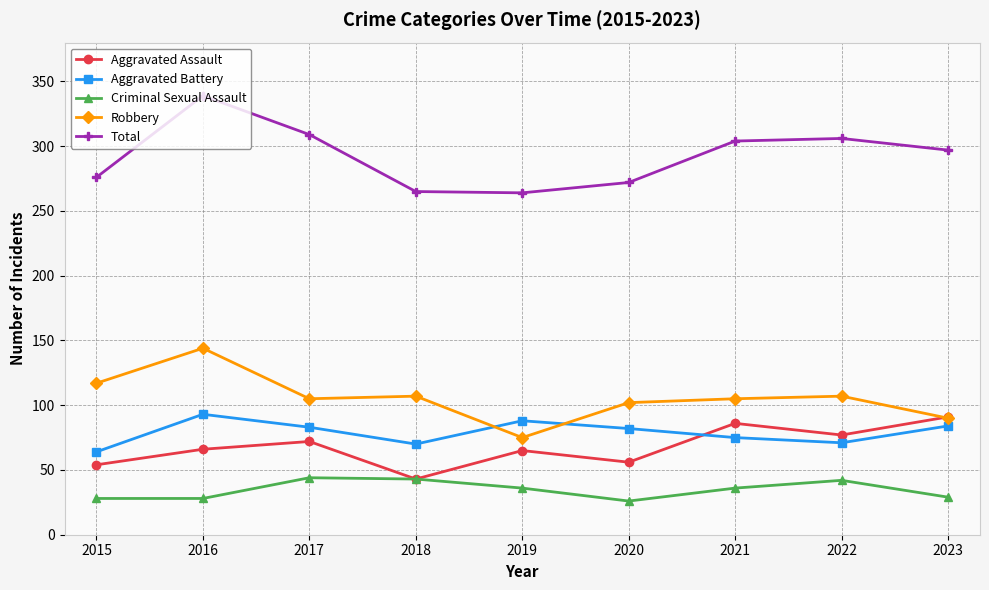

Does the chart have visible grid lines?

Yes